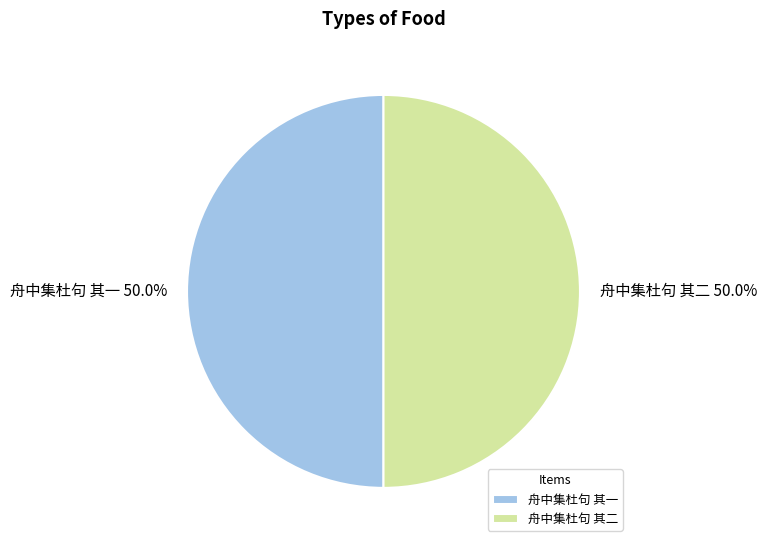

Count the number of slices in the pie.

2